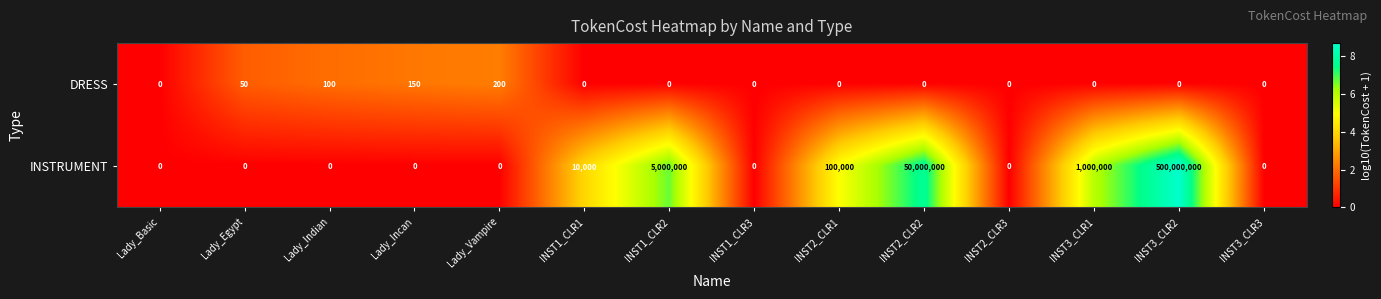

How many values in DRESS are above zero?

4